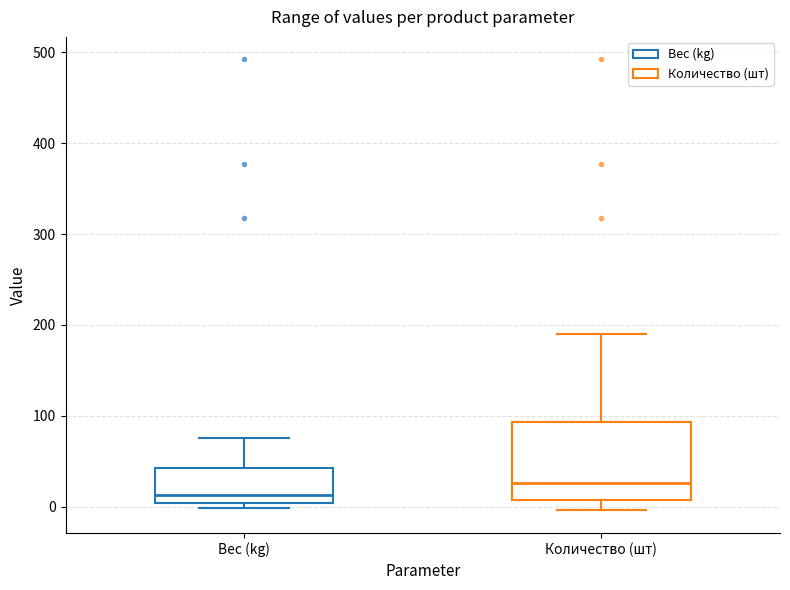

Reading left to right, read every box against the y-axis: the position of its median line, the range the box covers, and the ends of its whiskers. The values are not printed on the chart, so give them approximately, as read against the axis.

Вес (kg): median 10, box 0 to 40, whiskers 0 (just below the box's lower edge) to 80
Количество (шт): median 30, box 10 to 90, whiskers 0 to 190